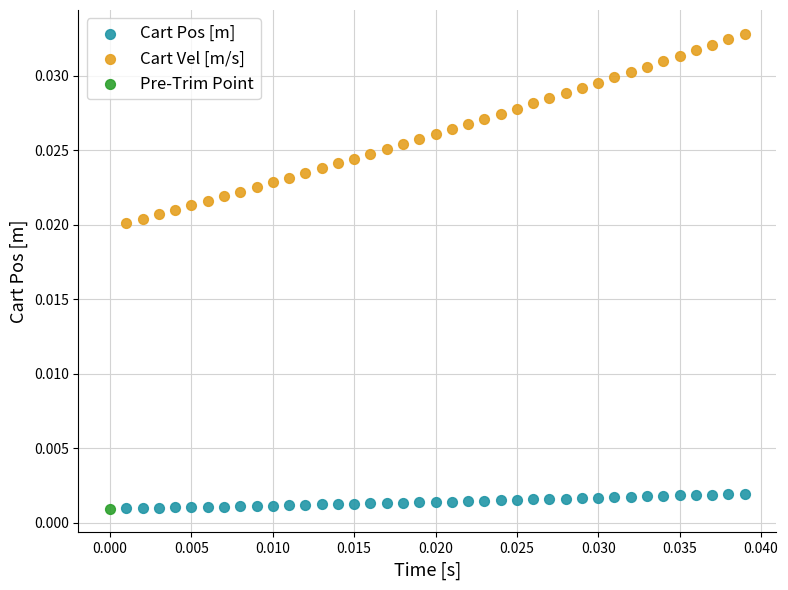

Which series reaches the maximum Y coordinate?

Cart Vel [m/s]